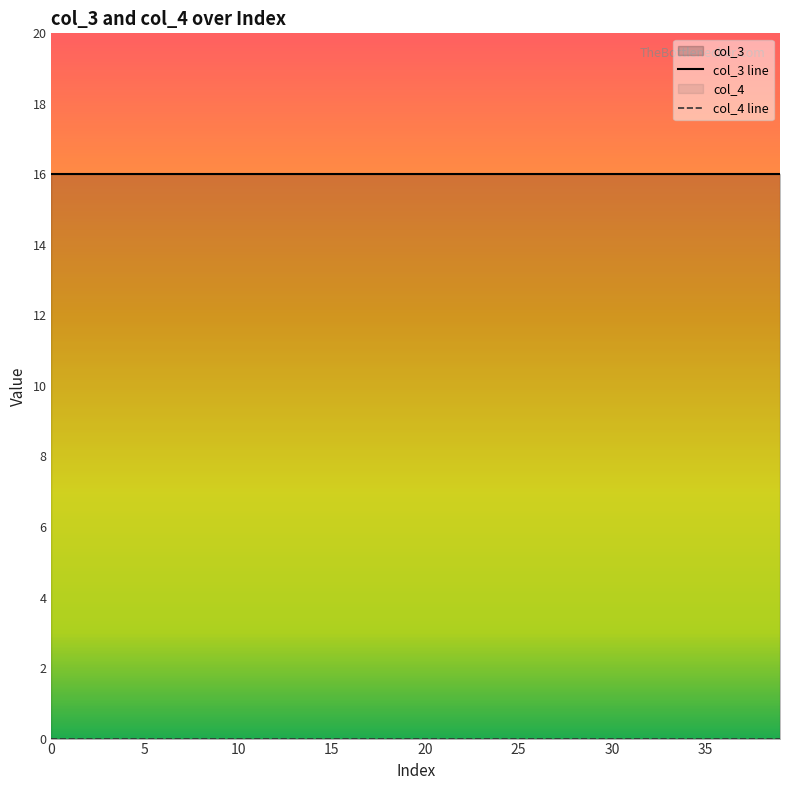

Is the value of col_4 at 30 greater than the value of col_3 at 18?

No